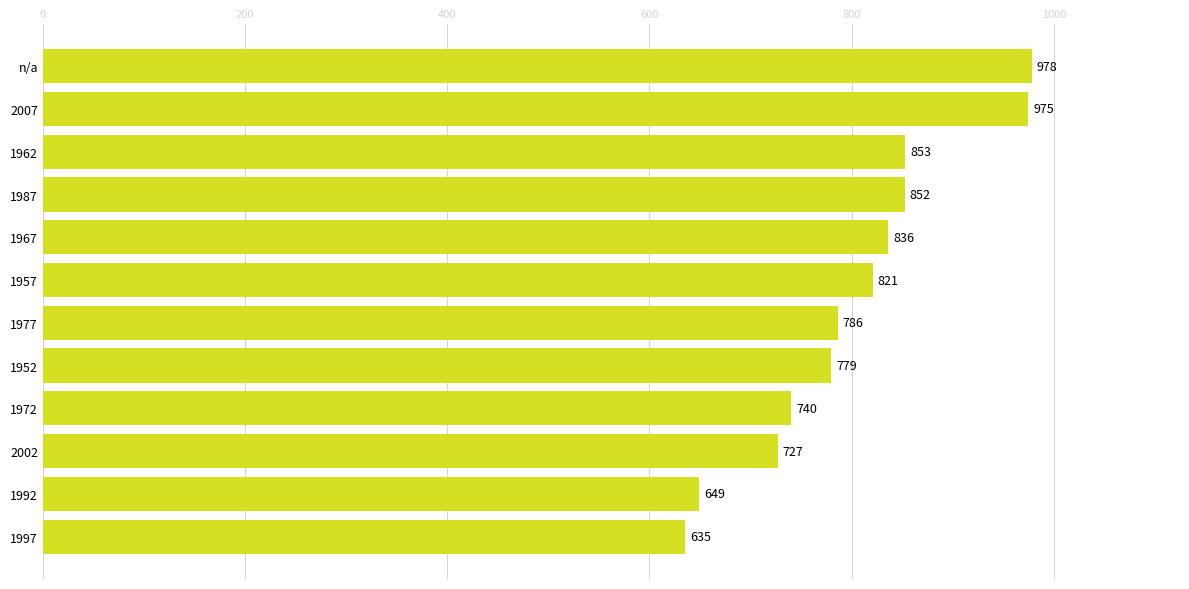

Which has a higher value, 1952 or 2002?

1952